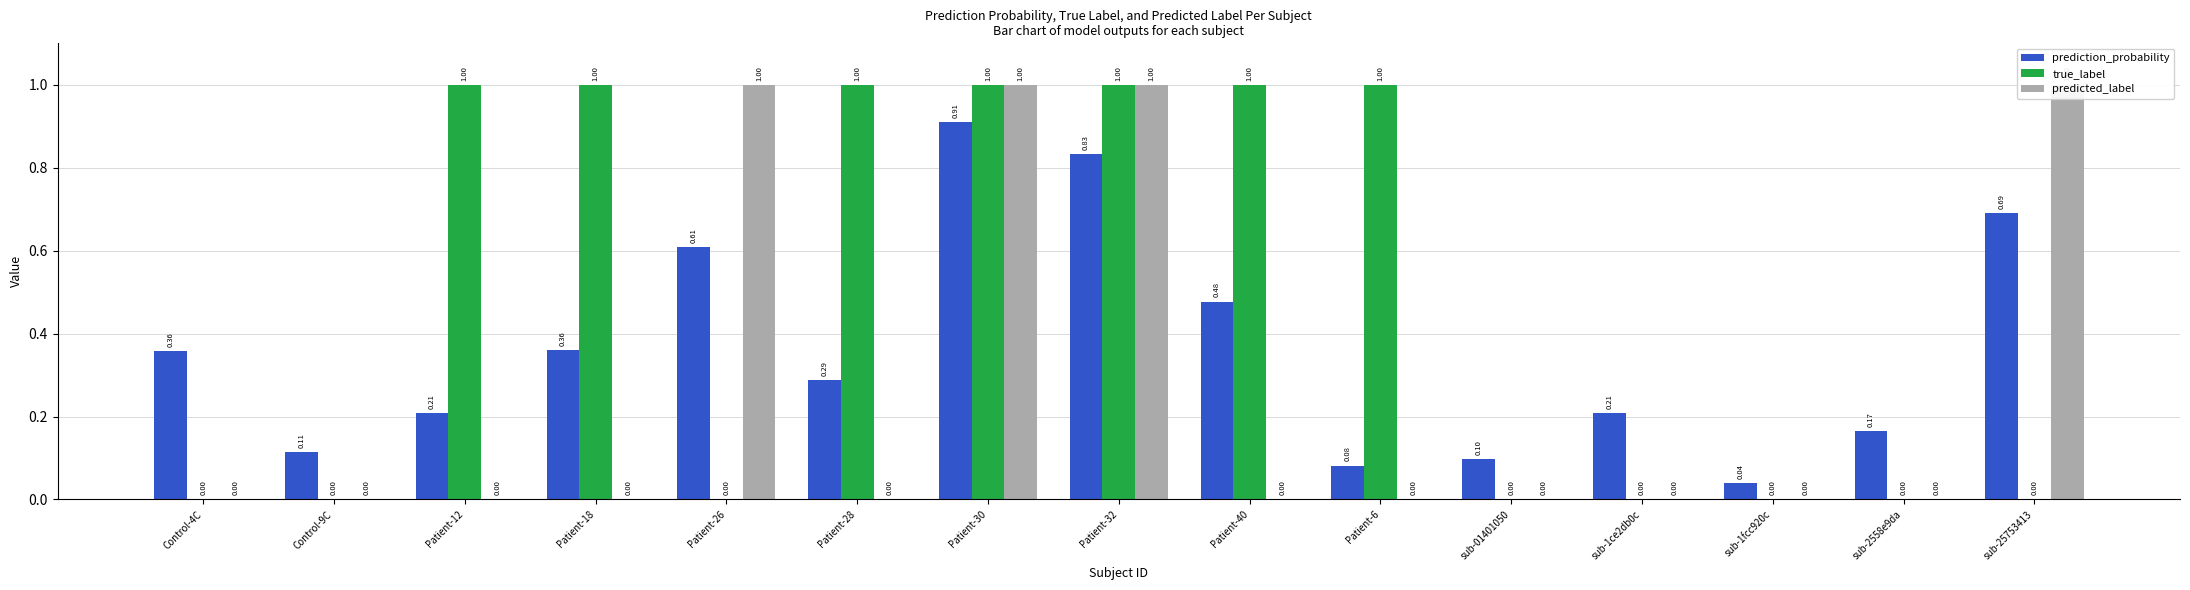

Reading right to left, what are all the values shown in this chart?

prediction_probability: sub-25753413=0.7	sub-2558e9da=0.2	sub-1fcc920c=0.0	sub-1ce2db0c=0.2	sub-01401050=0.1	Patient-6=0.1	Patient-40=0.5	Patient-32=0.8	Patient-30=0.9	Patient-28=0.3	Patient-26=0.6	Patient-18=0.4	Patient-12=0.2	Control-9C=0.1	Control-4C=0.4
true_label: sub-25753413=0.0	sub-2558e9da=0.0	sub-1fcc920c=0.0	sub-1ce2db0c=0.0	sub-01401050=0.0	Patient-6=1.0	Patient-40=1.0	Patient-32=1.0	Patient-30=1.0	Patient-28=1.0	Patient-26=0.0	Patient-18=1.0	Patient-12=1.0	Control-9C=0.0	Control-4C=0.0
predicted_label: sub-25753413=1.0	sub-2558e9da=0.0	sub-1fcc920c=0.0	sub-1ce2db0c=0.0	sub-01401050=0.0	Patient-6=0.0	Patient-40=0.0	Patient-32=1.0	Patient-30=1.0	Patient-28=0.0	Patient-26=1.0	Patient-18=0.0	Patient-12=0.0	Control-9C=0.0	Control-4C=0.0